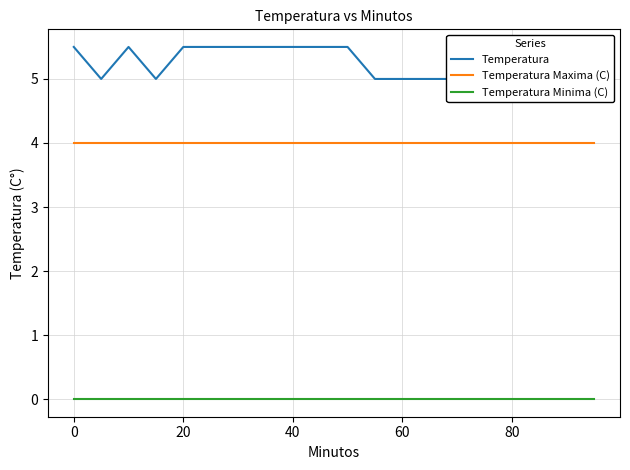

True or false: Temperatura Minima (C) and Temperatura Maxima (C) intersect in this chart.

False